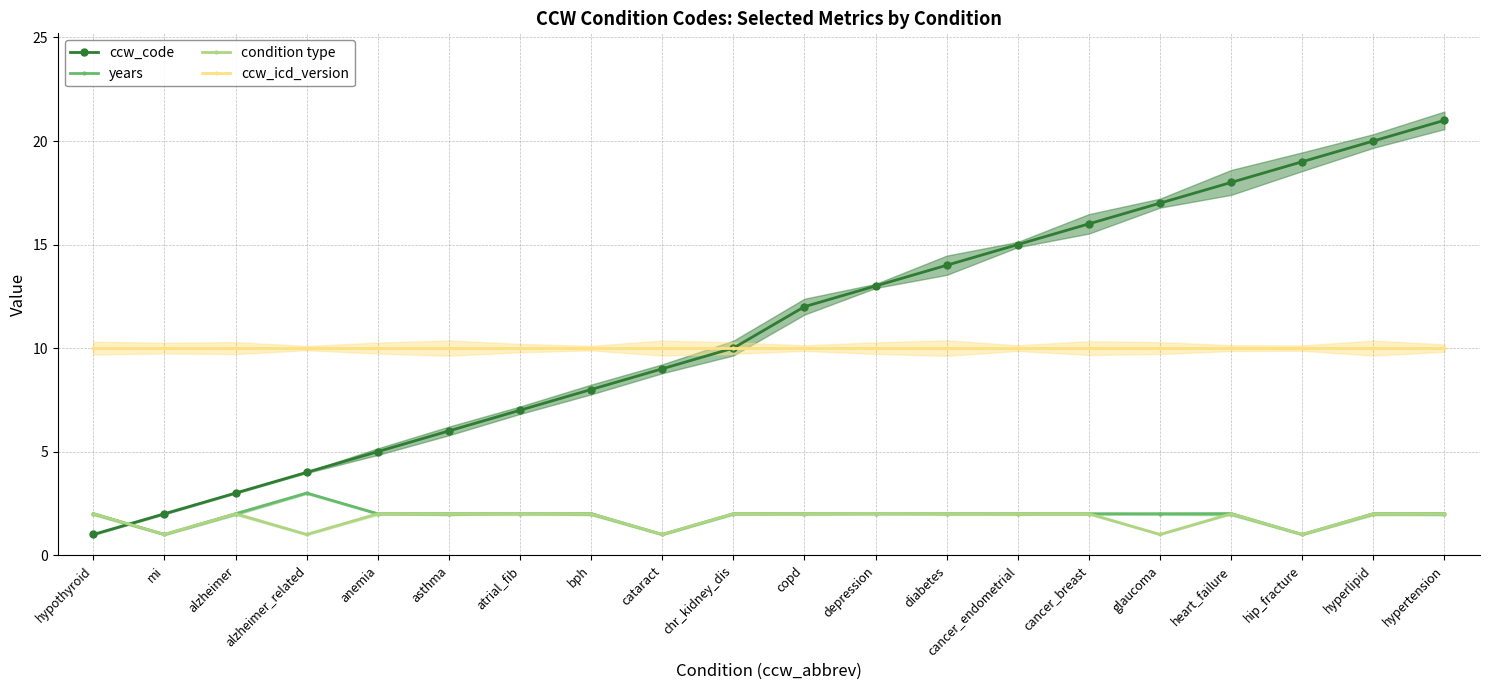

What is the label of the 2nd point from the right?

hyperlipid